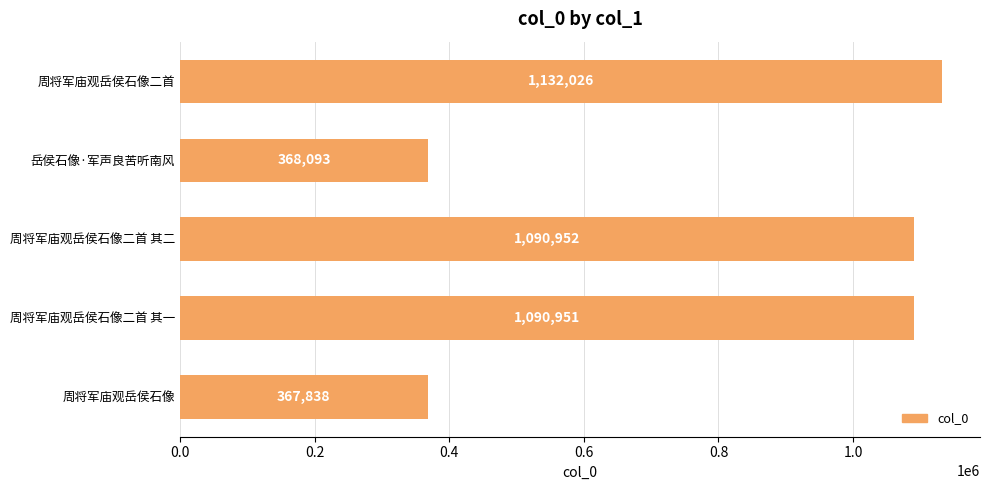

List the labels in order of value, largest first.

周将军庙观岳侯石像二首, 周将军庙观岳侯石像二首 其二, 周将军庙观岳侯石像二首 其一, 岳侯石像·军声良苦听南风, 周将军庙观岳侯石像